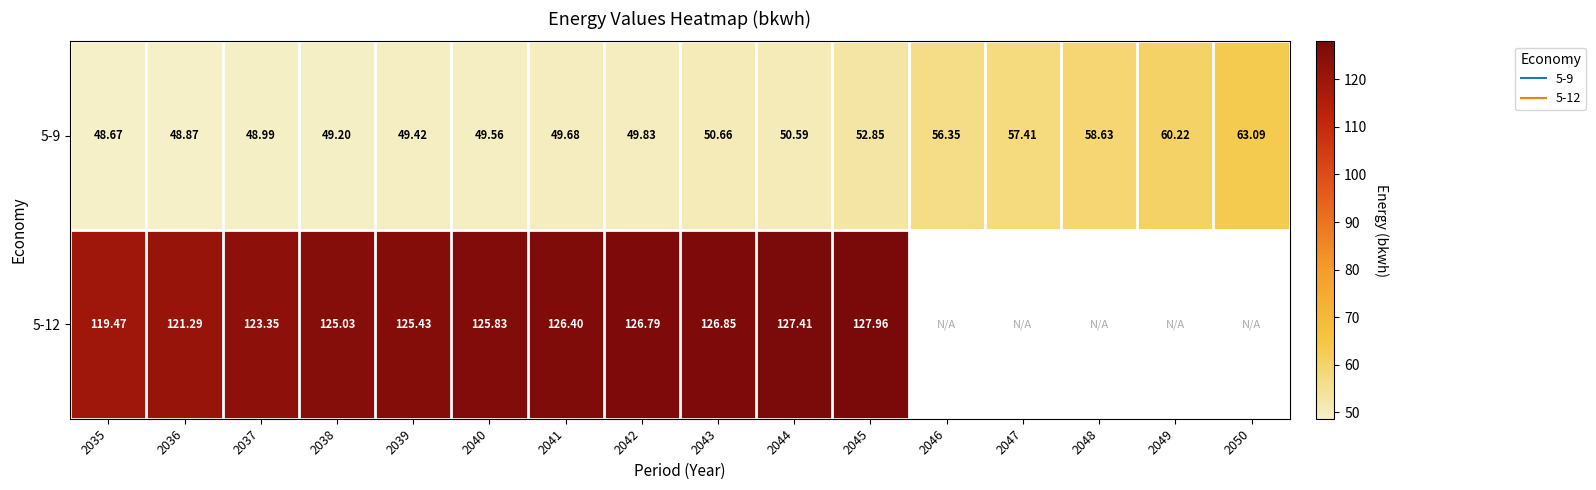

At which category is the sum across all series the highest?

2045